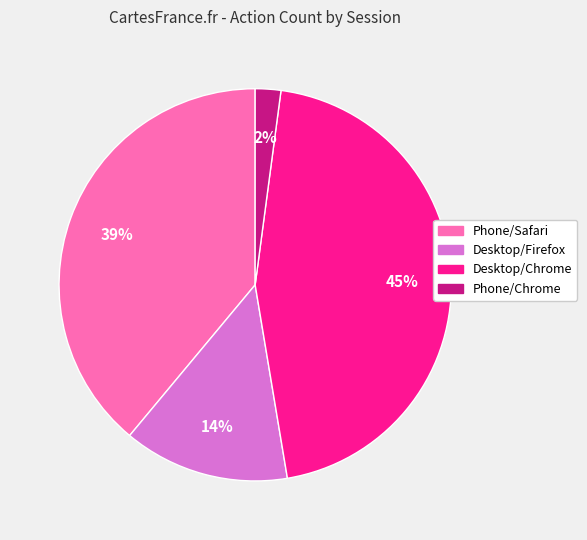

Is there a majority slice in this chart?

No